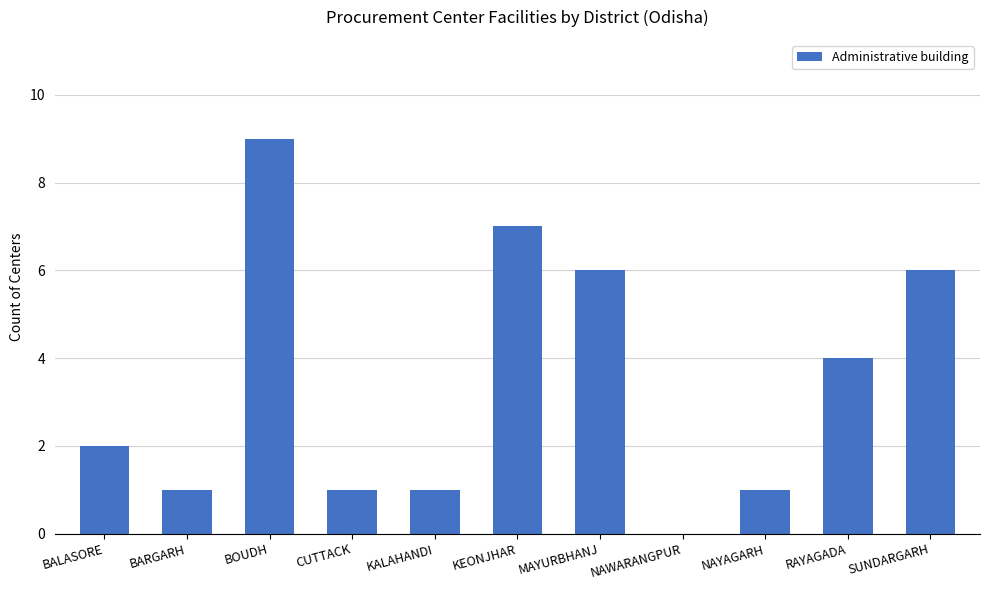

What is the greatest value displayed?

9